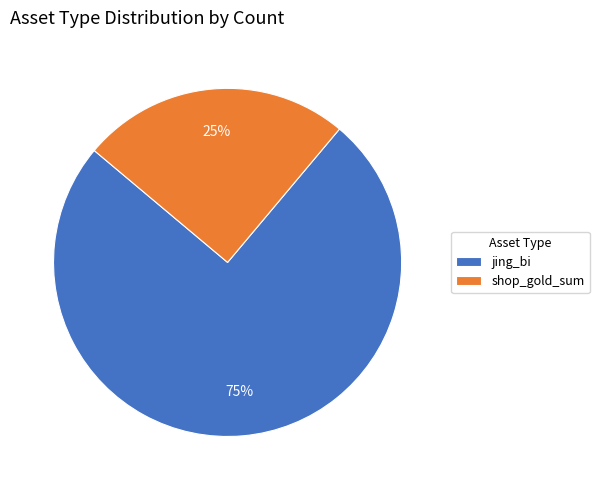

Which slice is the largest?

jing_bi